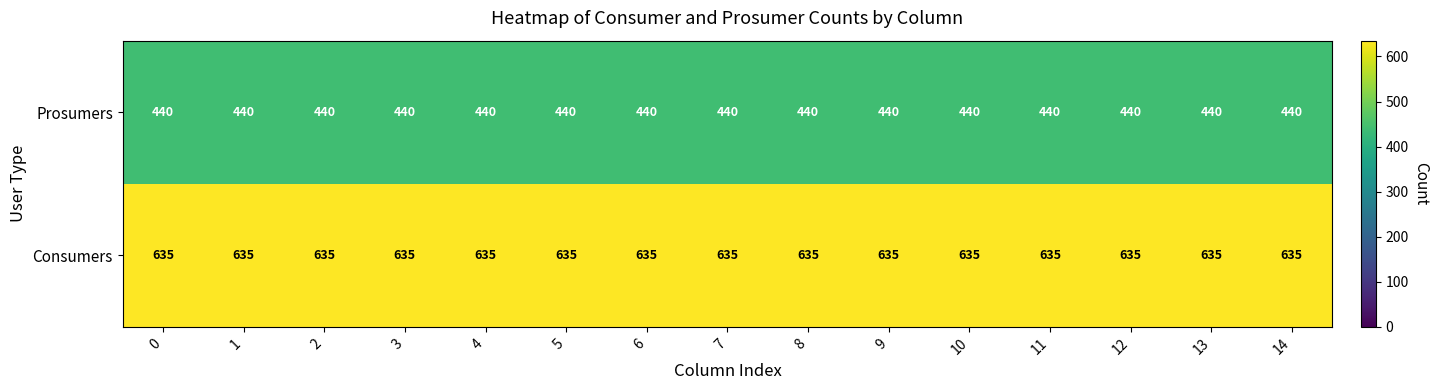

What is the total value across all series at 12?

1075